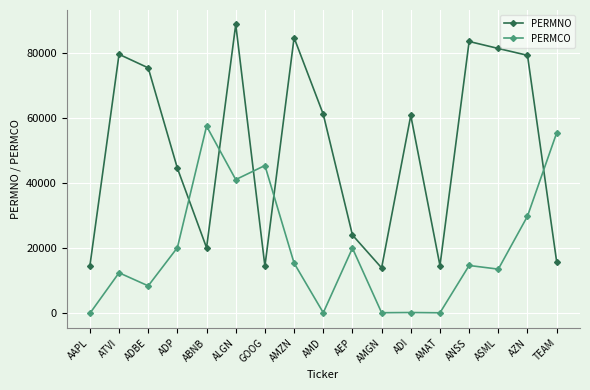

How many intersections are there between PERMCO and PERMNO?

5